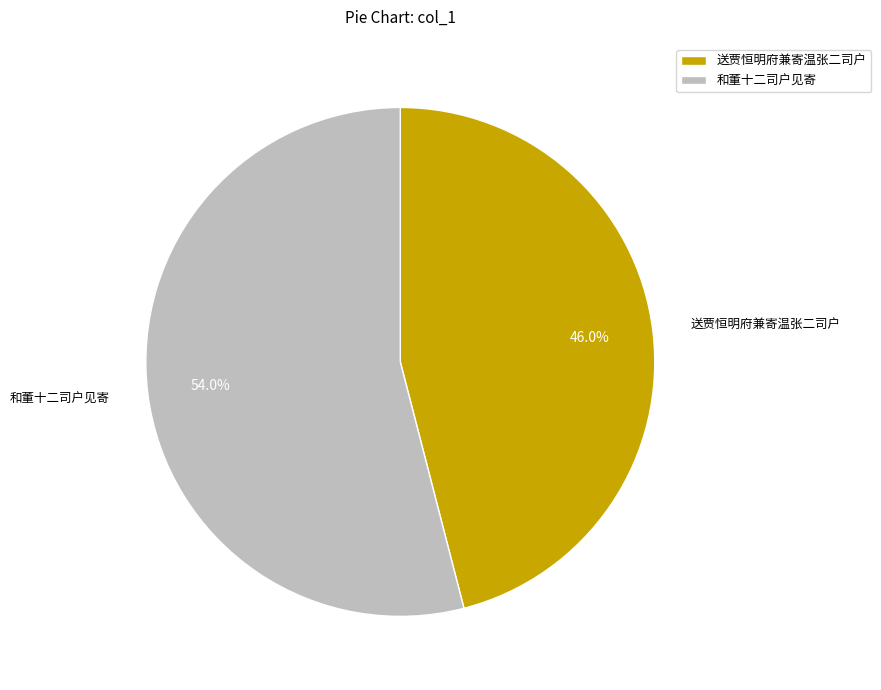

Is there a majority slice in this chart?

Yes